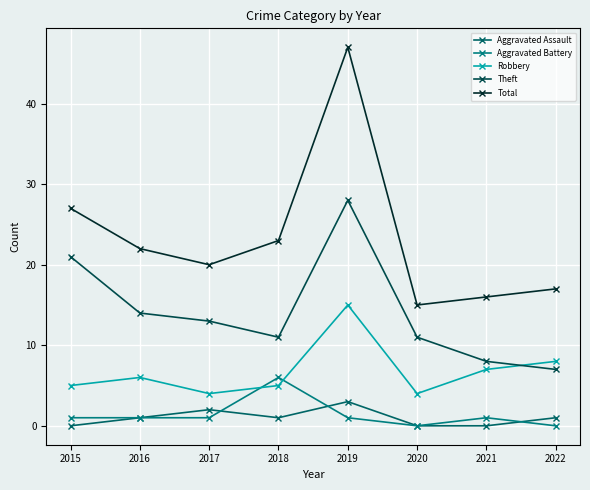

What are all the series names shown in the legend?

Aggravated Assault, Aggravated Battery, Robbery, Theft, Total